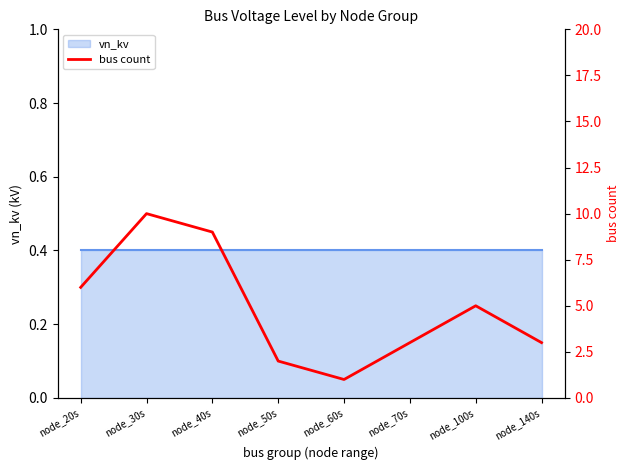

Read the value at node_60s.

1